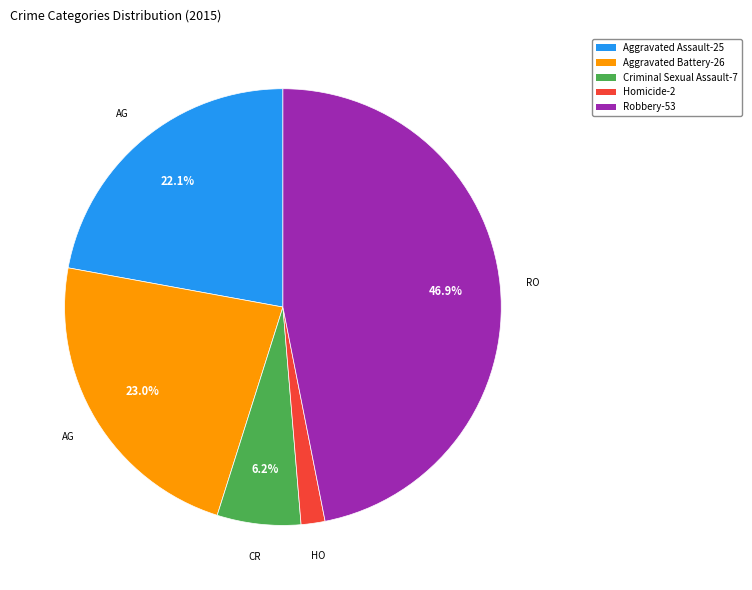

Count the number of slices in the pie.

5